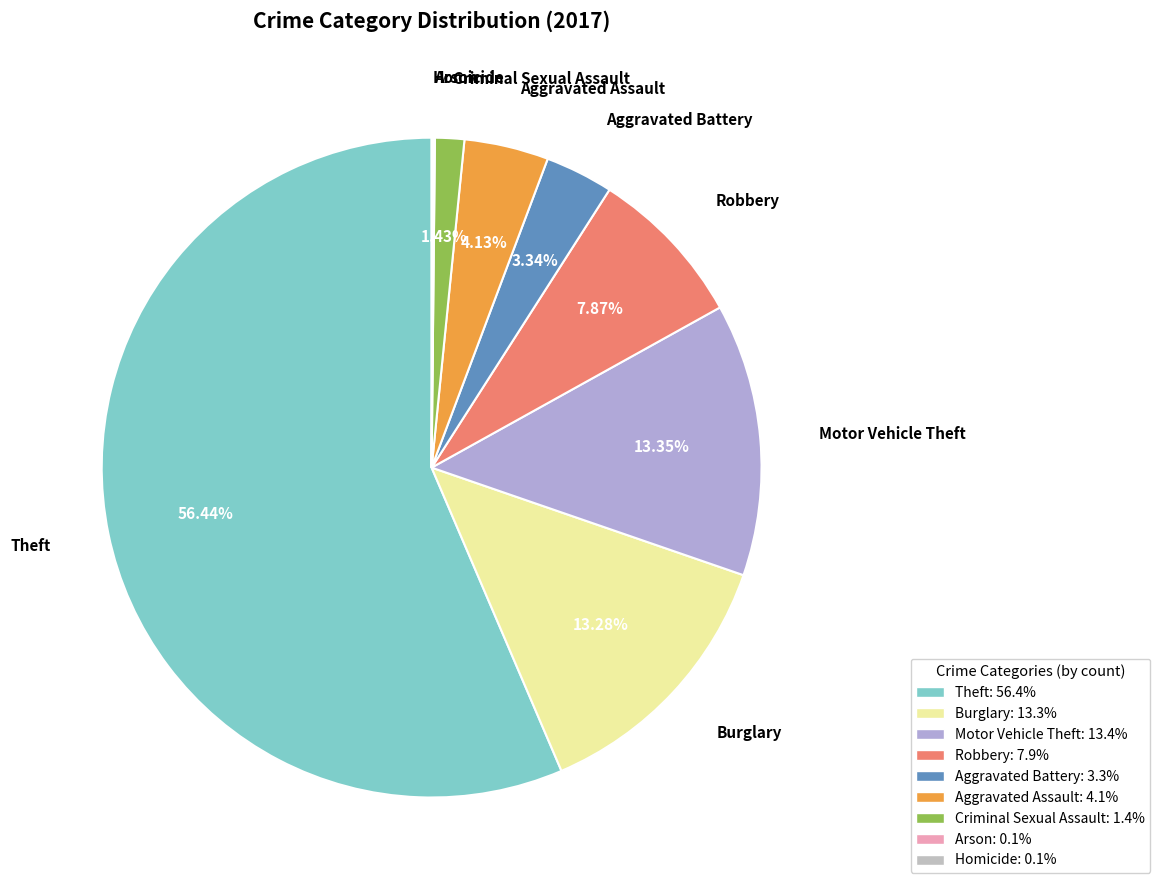

To the nearest percent, what is the difference between the largest and smallest slice percentages?

56%